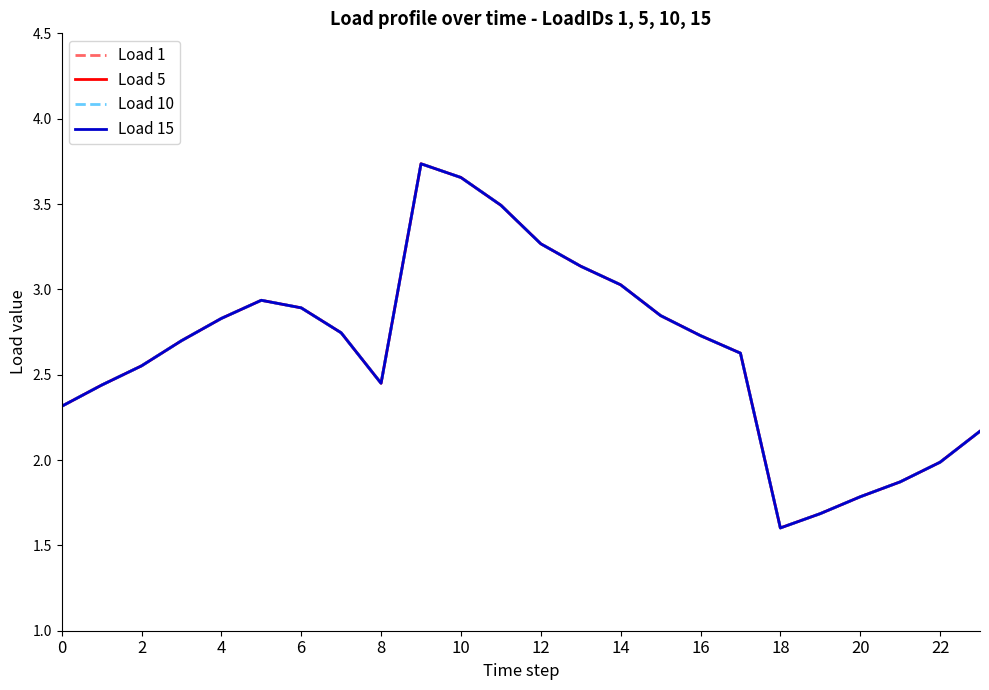

Does the chart have visible grid lines?

No